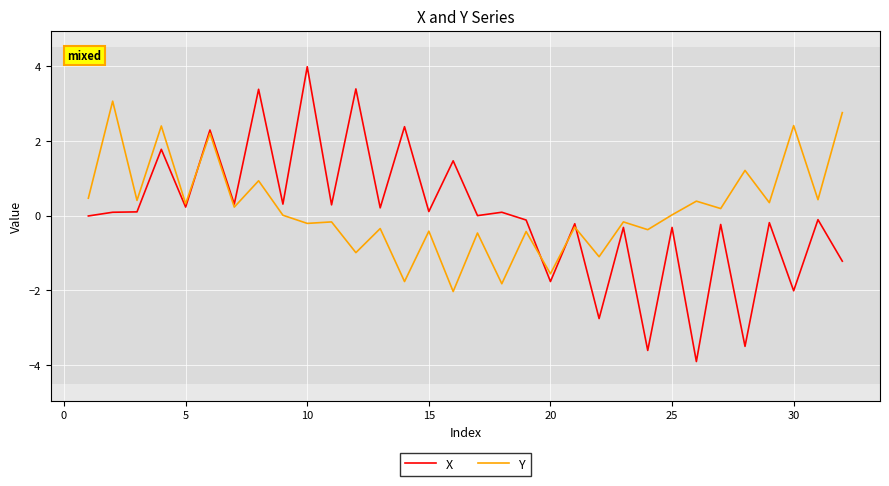

What is the minimum value for X?

-3.9